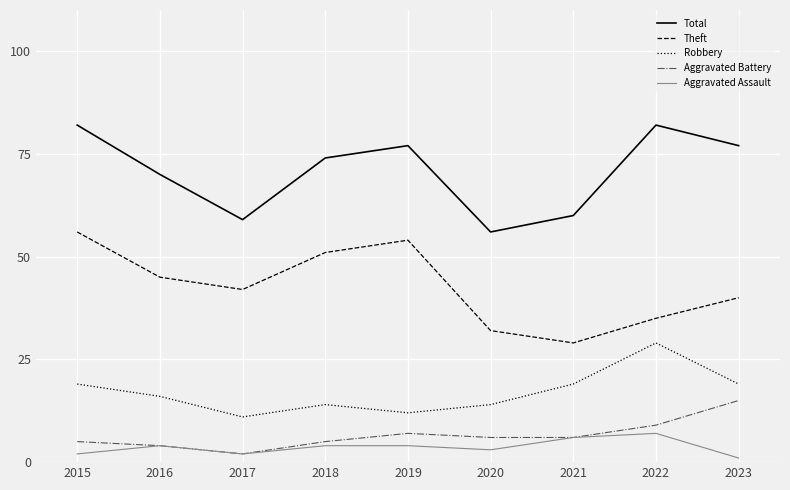

Does the chart display data point markers on the line(s)?

No